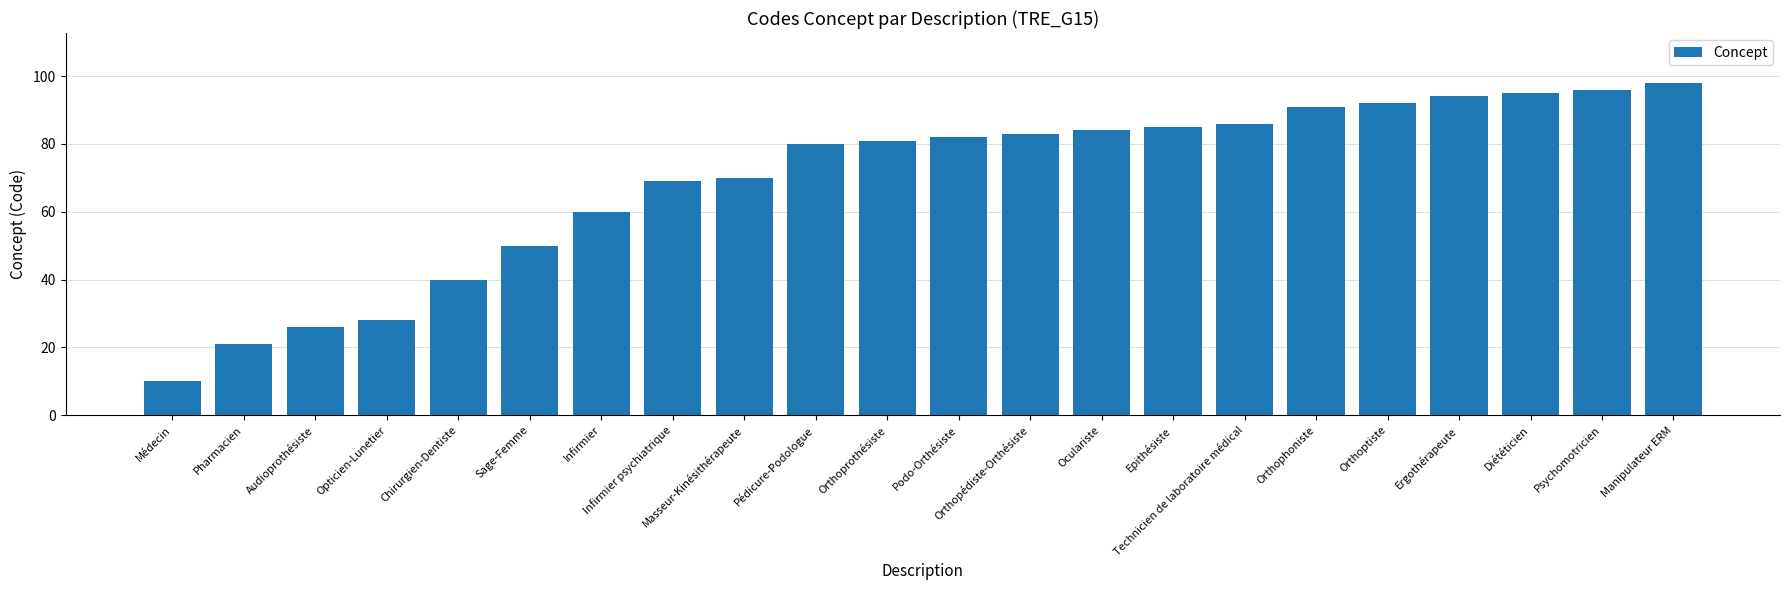

Which has a higher value, Audioprothésiste or Epithésiste?

Epithésiste